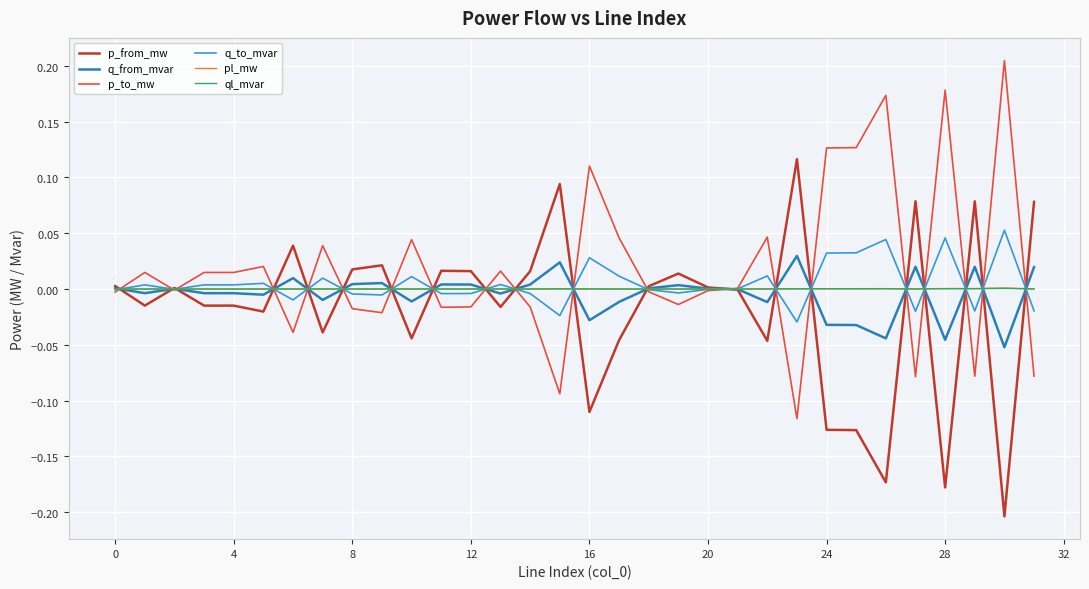

Reading right to left, what are all the values shown in this chart?

p_from_mw: 0.1	-0.2	0.1	-0.2	0.1	-0.2	-0.1	-0.1	0.1	-0.0	-0.0	0.0	0.0	0.0	-0.0	-0.1	0.1	0.0	-0.0	0.0	0.0	-0.0	0.0	0.0	-0.0	0.0	-0.0	-0.0	-0.0	0.0	-0.0	0.0
q_from_mvar: 0.0	-0.1	0.0	-0.0	0.0	-0.0	-0.0	-0.0	0.0	-0.0	-0.0	0.0	0.0	0.0	-0.0	-0.0	0.0	0.0	-0.0	0.0	0.0	-0.0	0.0	0.0	-0.0	0.0	-0.0	-0.0	-0.0	0.0	-0.0	0.0
p_to_mw: -0.1	0.2	-0.1	0.2	-0.1	0.2	0.1	0.1	-0.1	0.0	0.0	-0.0	-0.0	-0.0	0.0	0.1	-0.1	-0.0	0.0	-0.0	-0.0	0.0	-0.0	-0.0	0.0	-0.0	0.0	0.0	0.0	-0.0	0.0	-0.0
q_to_mvar: -0.0	0.1	-0.0	0.0	-0.0	0.0	0.0	0.0	-0.0	0.0	0.0	-0.0	-0.0	-0.0	0.0	0.0	-0.0	-0.0	0.0	-0.0	-0.0	0.0	-0.0	-0.0	0.0	-0.0	0.0	0.0	0.0	-0.0	0.0	-0.0
pl_mw: 0.0	0.0	0.0	0.0	0.0	0.0	0.0	0.0	0.0	0.0	0.0	0.0	0.0	0.0	0.0	0.0	0.0	0.0	0.0	0.0	0.0	0.0	0.0	0.0	0.0	0.0	0.0	0.0	0.0	0.0	0.0	0.0
ql_mvar: 0.0	0.0	0.0	0.0	0.0	0.0	0.0	0.0	0.0	0.0	-0.0	-0.0	0.0	-0.0	0.0	0.0	0.0	0.0	0.0	0.0	0.0	0.0	0.0	0.0	0.0	0.0	0.0	0.0	0.0	-0.0	0.0	-0.0